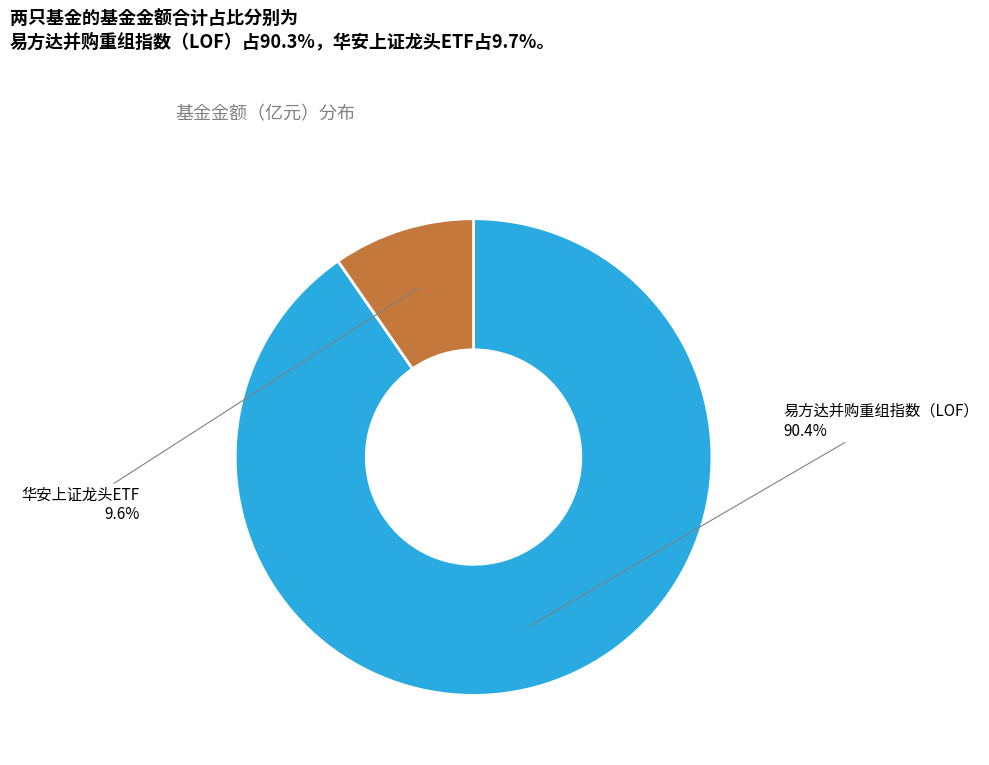

To the nearest percent, what portion does 易方达并购重组指数（LOF） represent?

90%